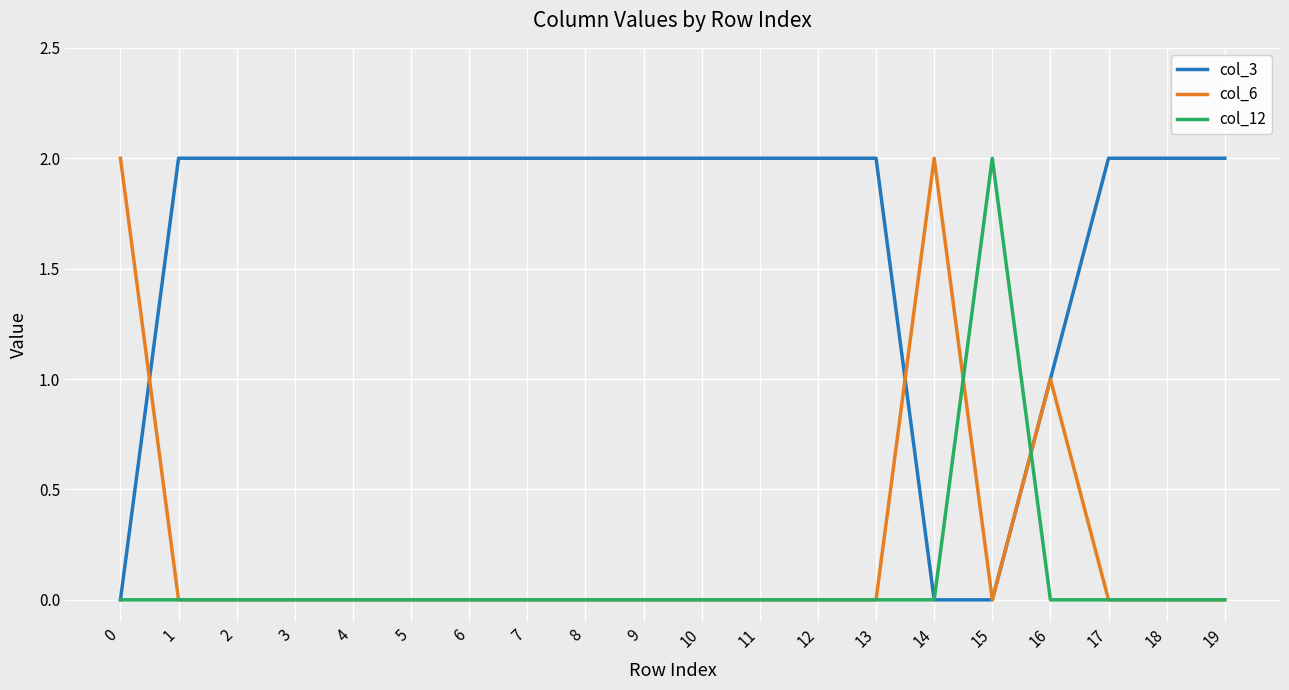

Does the chart display data point markers on the line(s)?

No